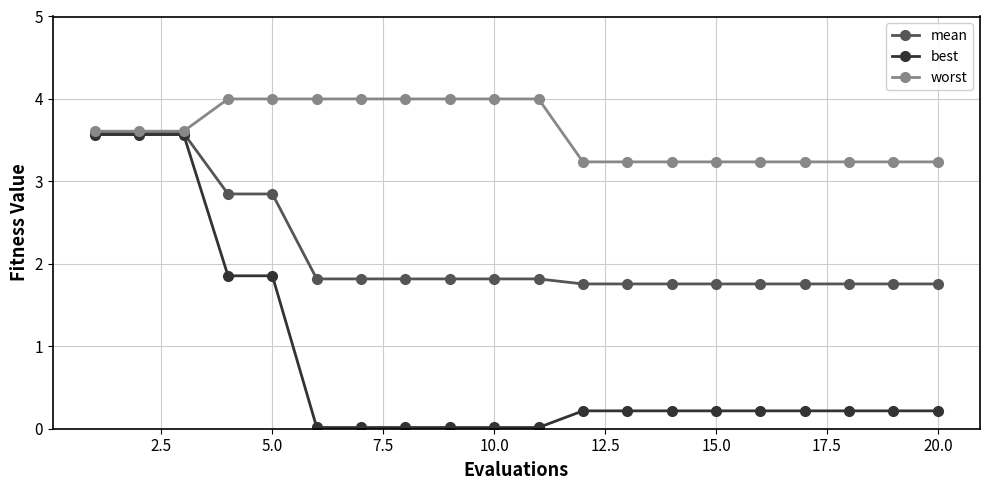

What are all the series names shown in the legend?

mean, best, worst